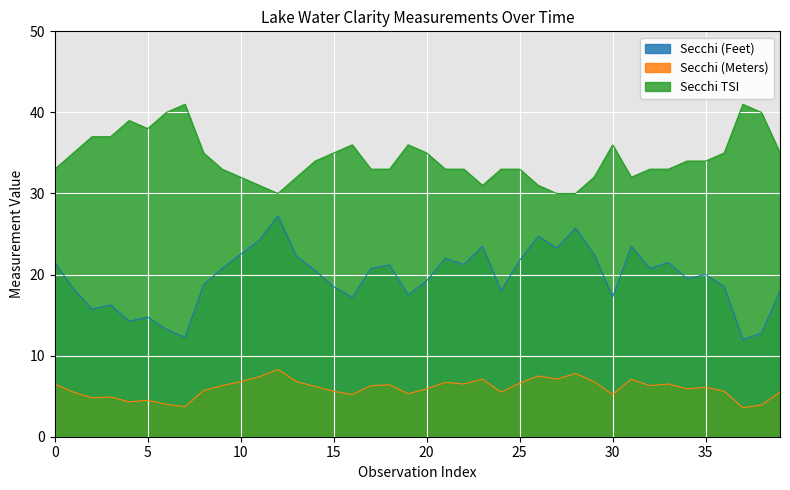

Which series has the largest total across all categories?

Secchi TSI